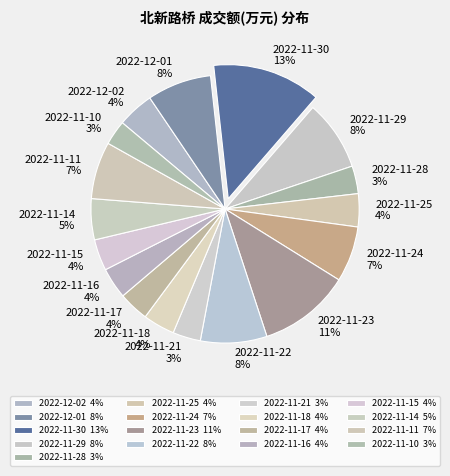

Is it true that 2022-11-24 is 17% of the pie?

False